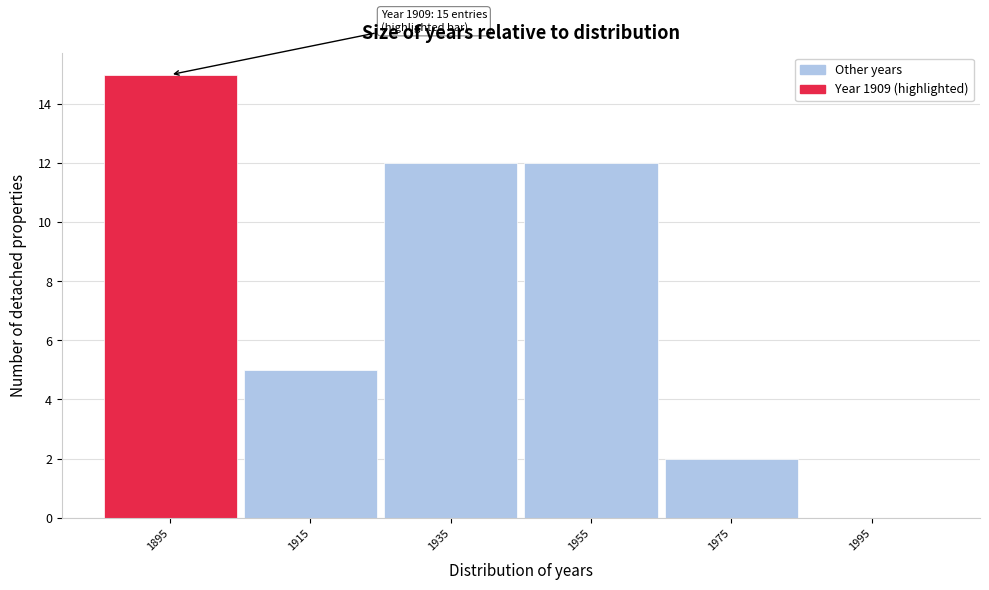

Reading left to right, extract all data points from this chart.

1895=15	1915=5	1935=12	1955=12	1975=2	1995=0